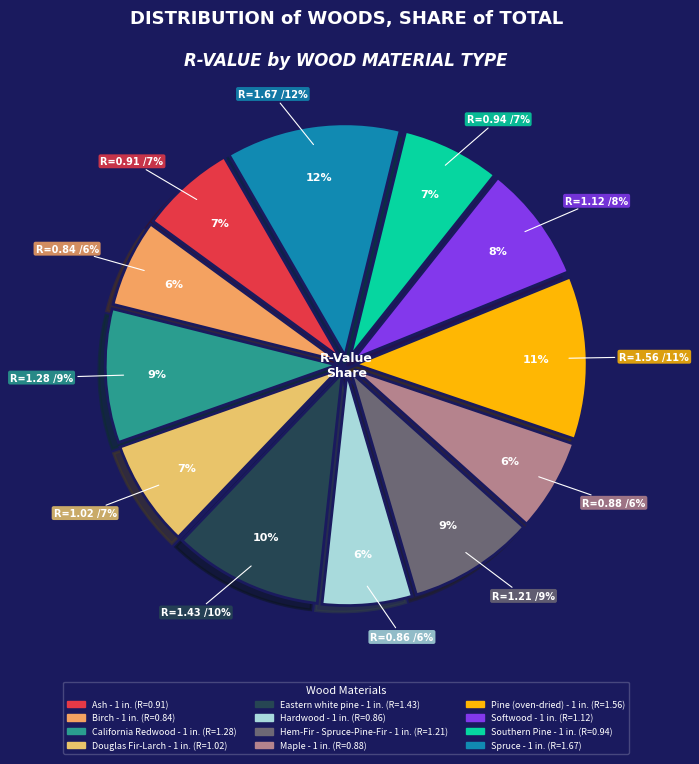

To the nearest percent, what percentage of the pie is Eastern white pine - 1 in.?

10%